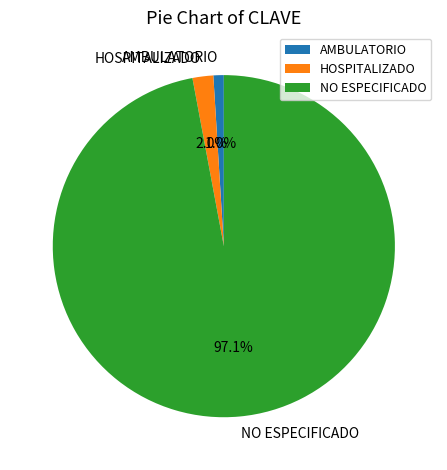

How many slices are in this pie chart?

3